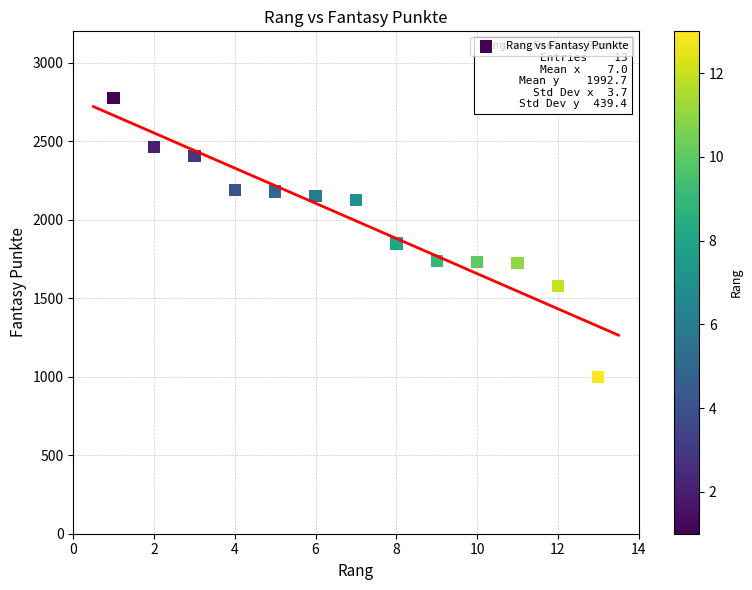

What Y value in the scatter plot is closest to 1886?

1848